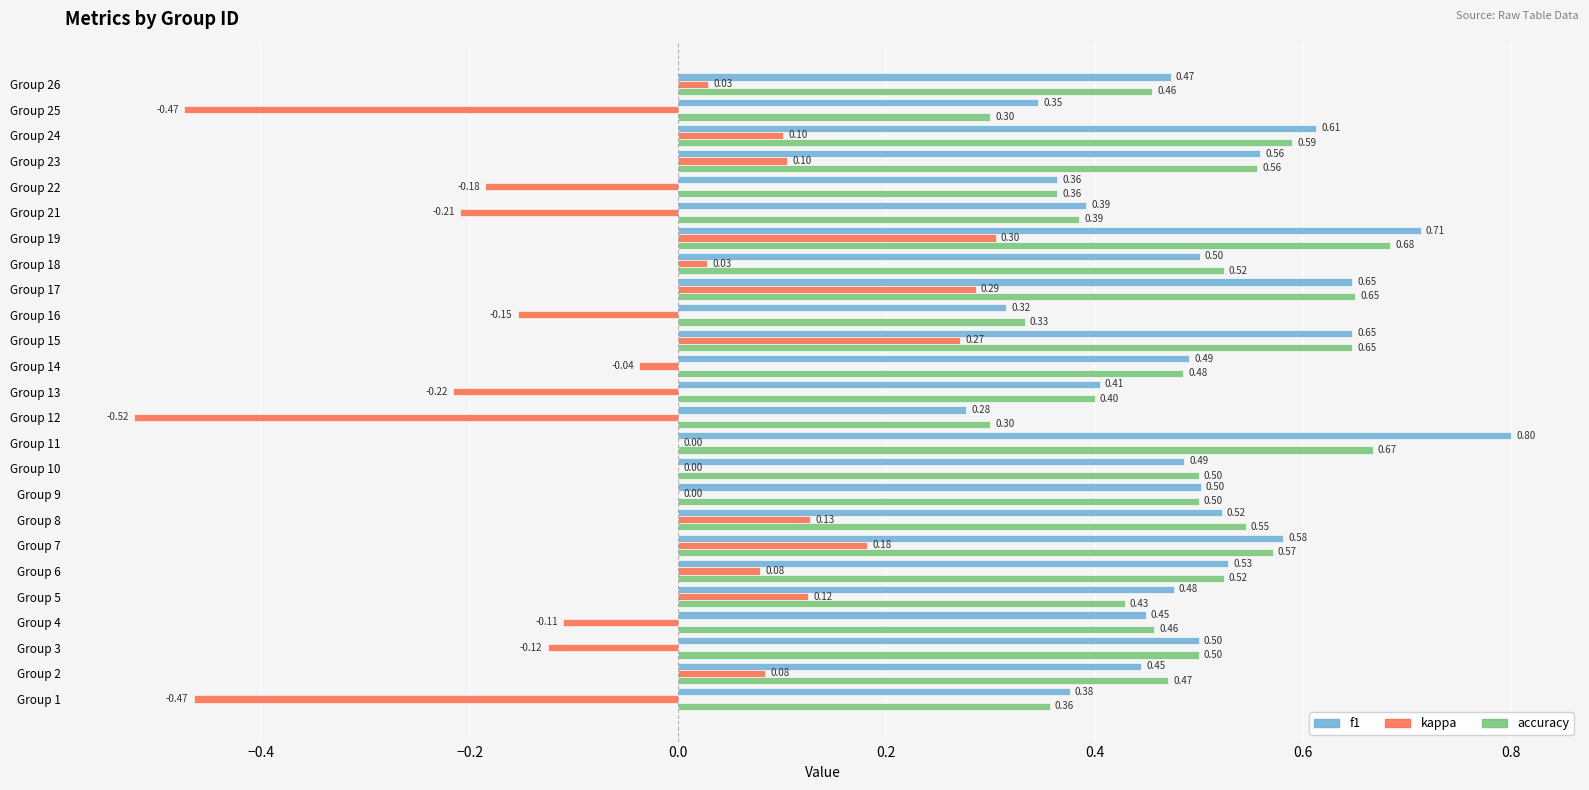

What is the total value across all series at Group 11?

1.5